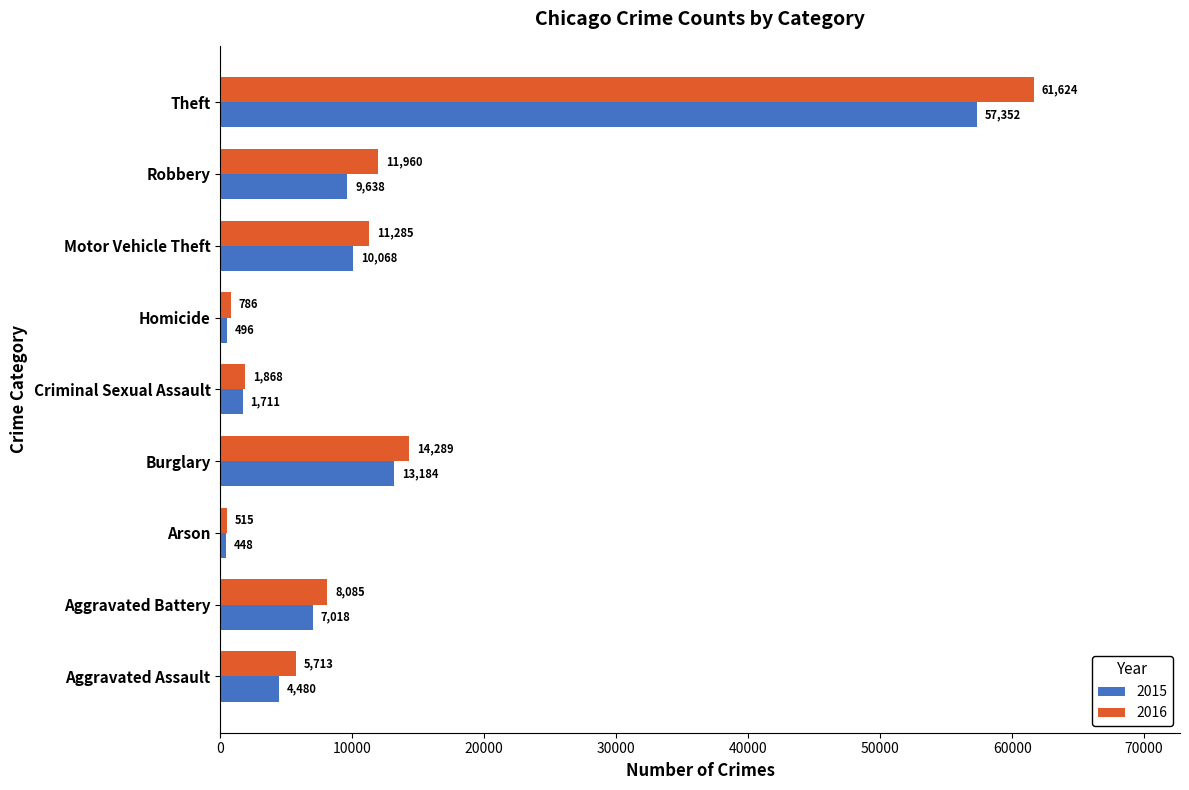

How many categories are shown in the chart?

9